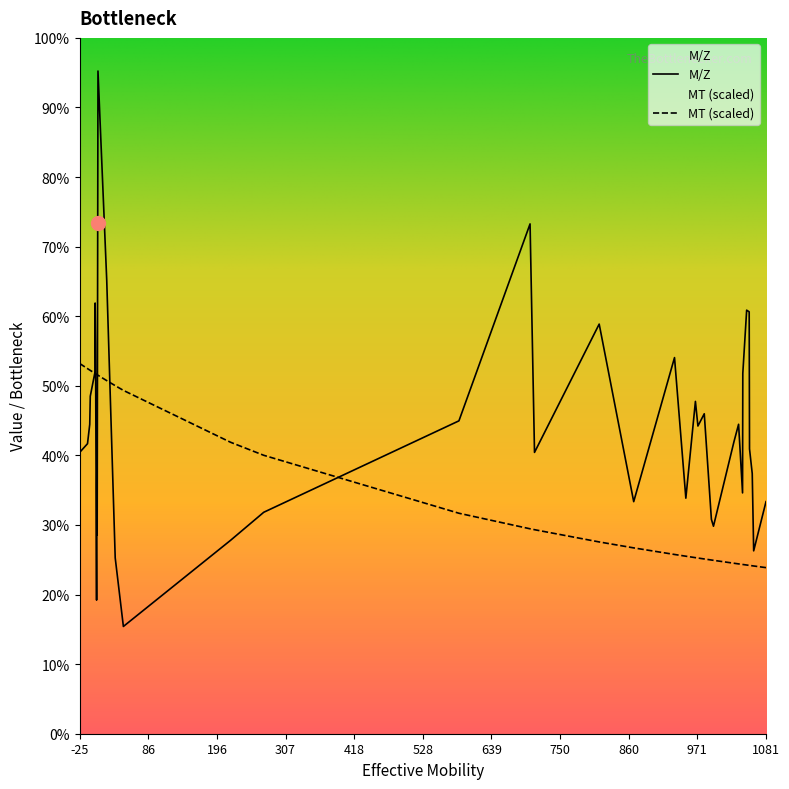

Is it true that MT equals 37.6 at Cystine?

False